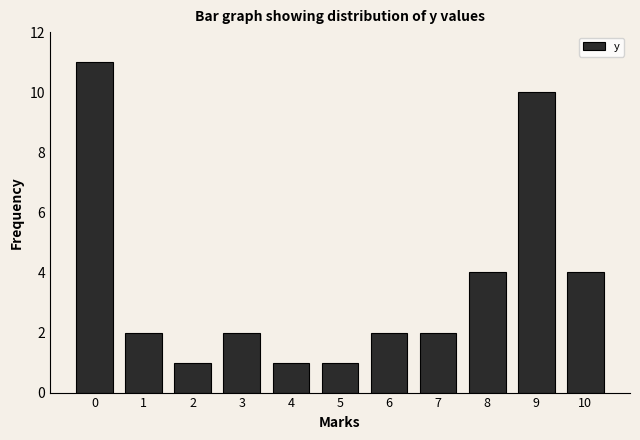

Reading left to right, what are all the values shown in this chart?

0=11	1=2	2=1	3=2	4=1	5=1	6=2	7=2	8=4	9=10	10=4